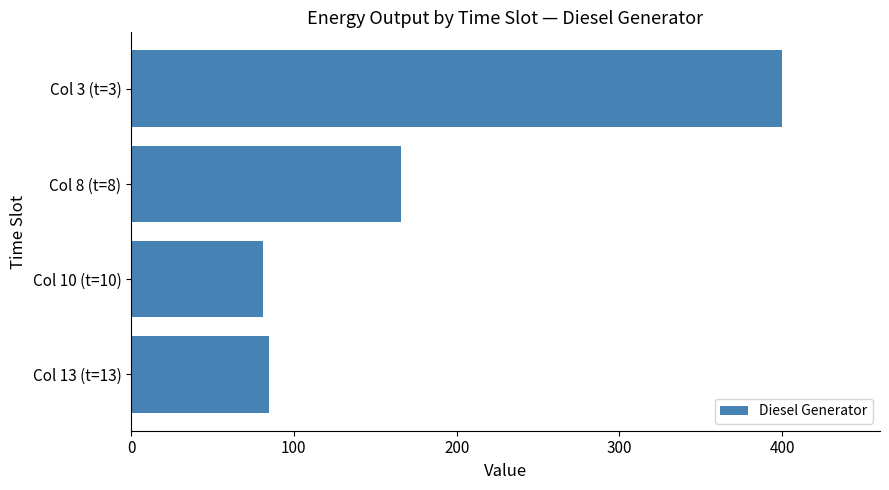

Reading top to bottom, what are all the values shown in this chart?

Col 3 (t=3)=400	Col 8 (t=8)=166	Col 10 (t=10)=81	Col 13 (t=13)=85